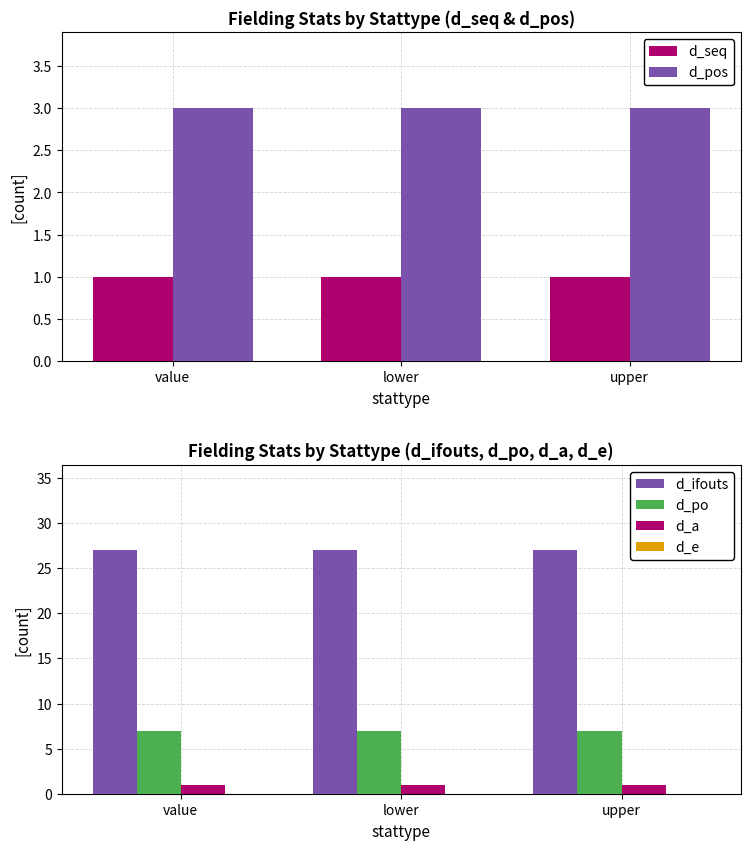

At upper, list the series in order from largest to smallest.

d_ifouts, d_po, d_pos, d_seq, d_a, d_e